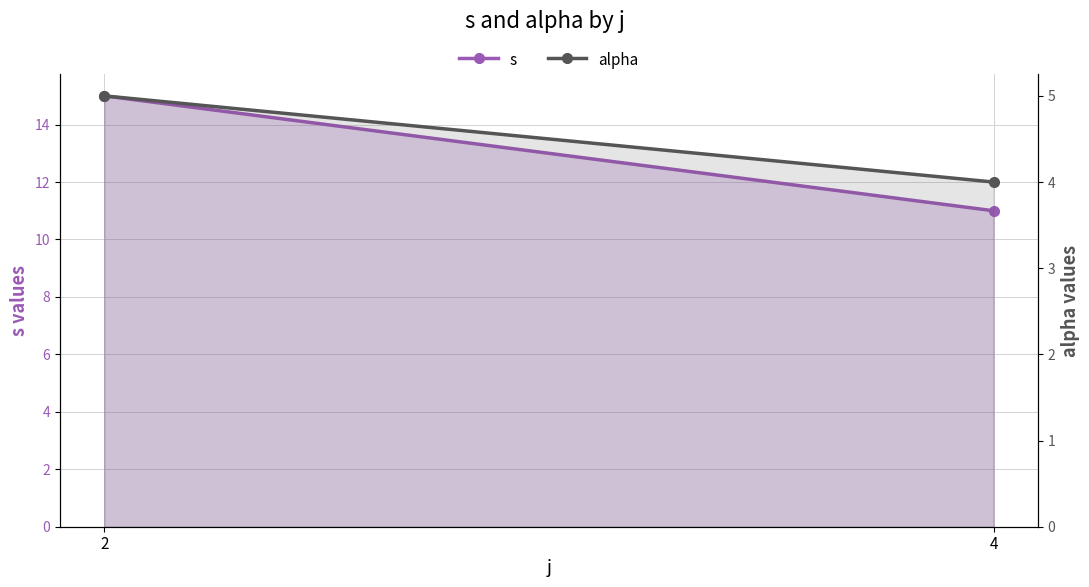

Is the value of alpha at 4 greater than the value of s at 4?

No